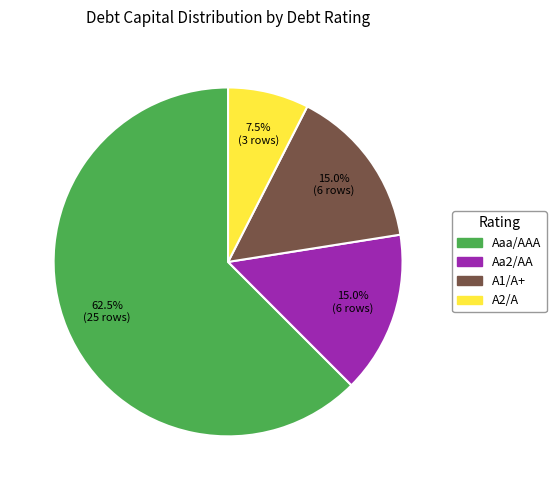

Is Aaa/AAA the majority of the pie?

Yes